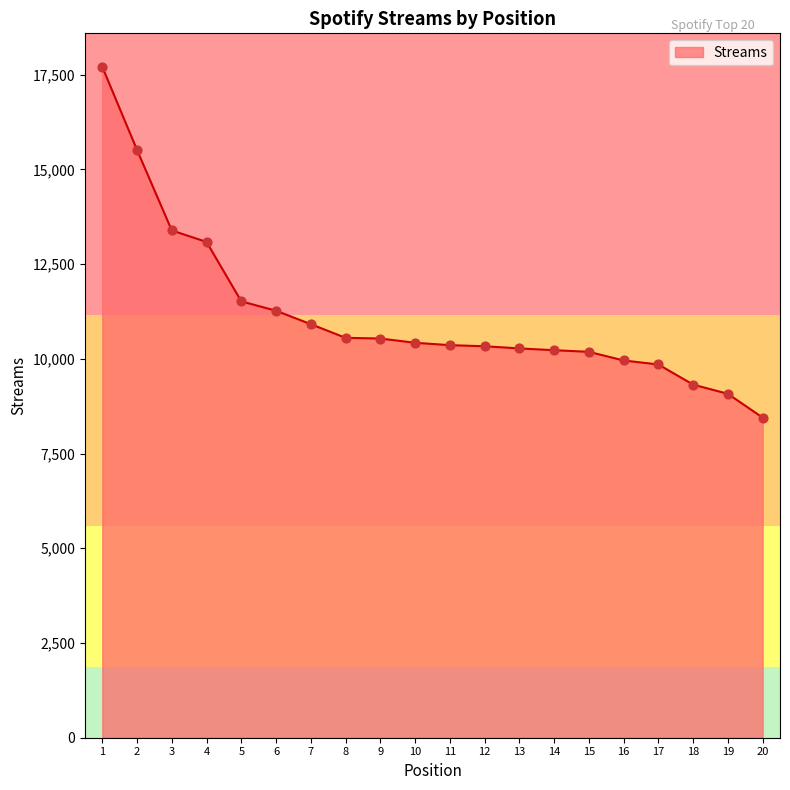

Which has a higher value, 7 or 20?

7